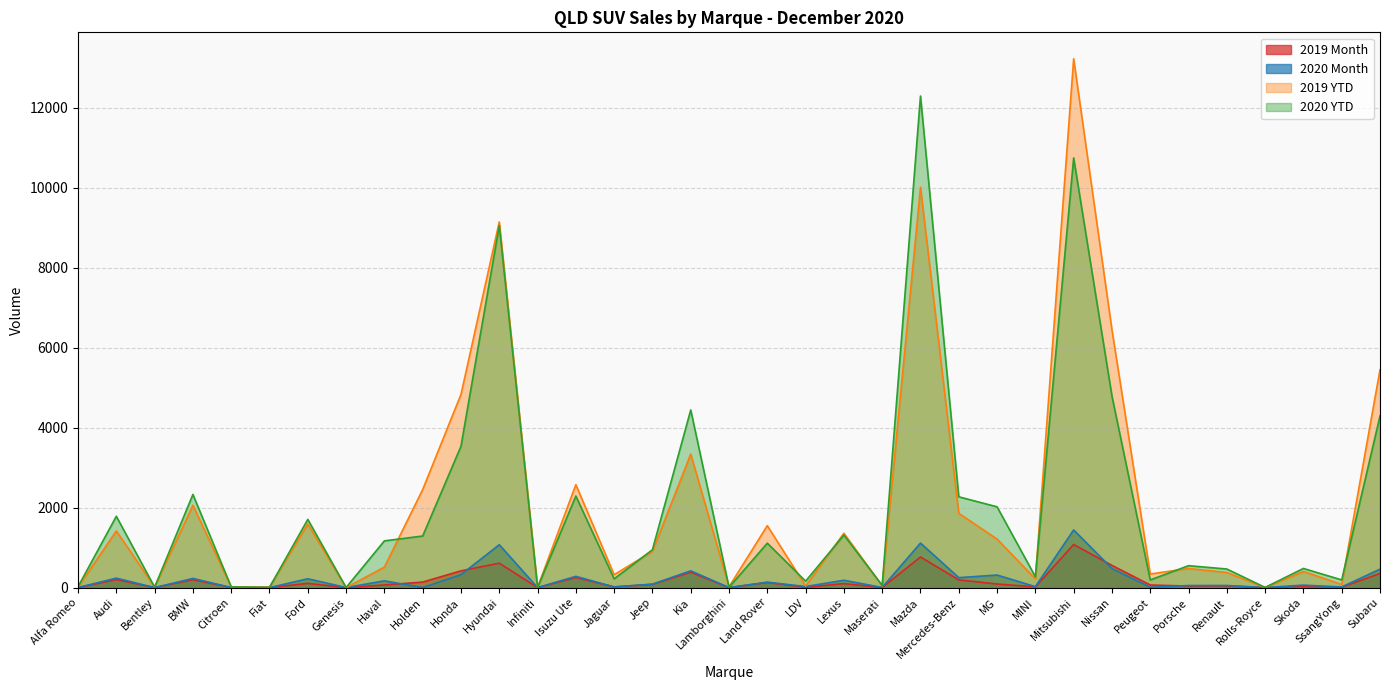

Which has a higher value, Maserati or Peugeot?

Peugeot